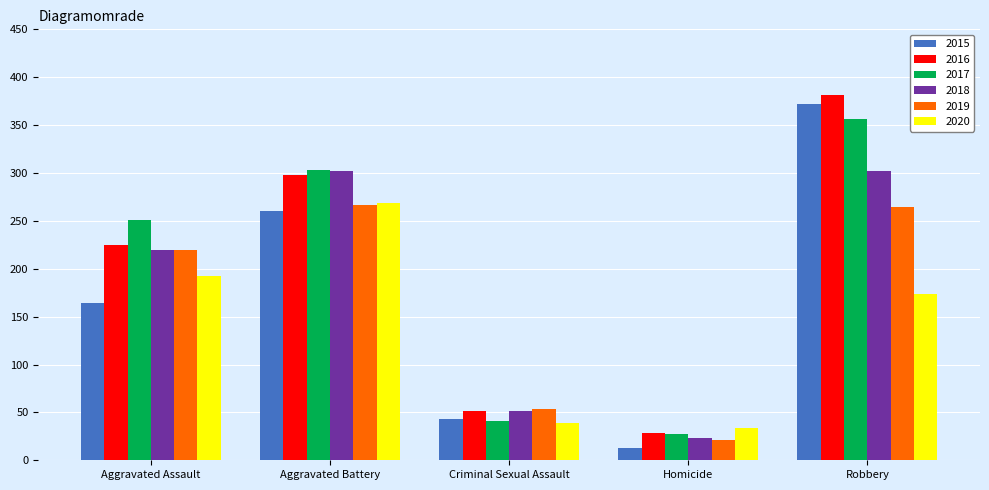

At which category does the chart reach its peak across all series?

Robbery